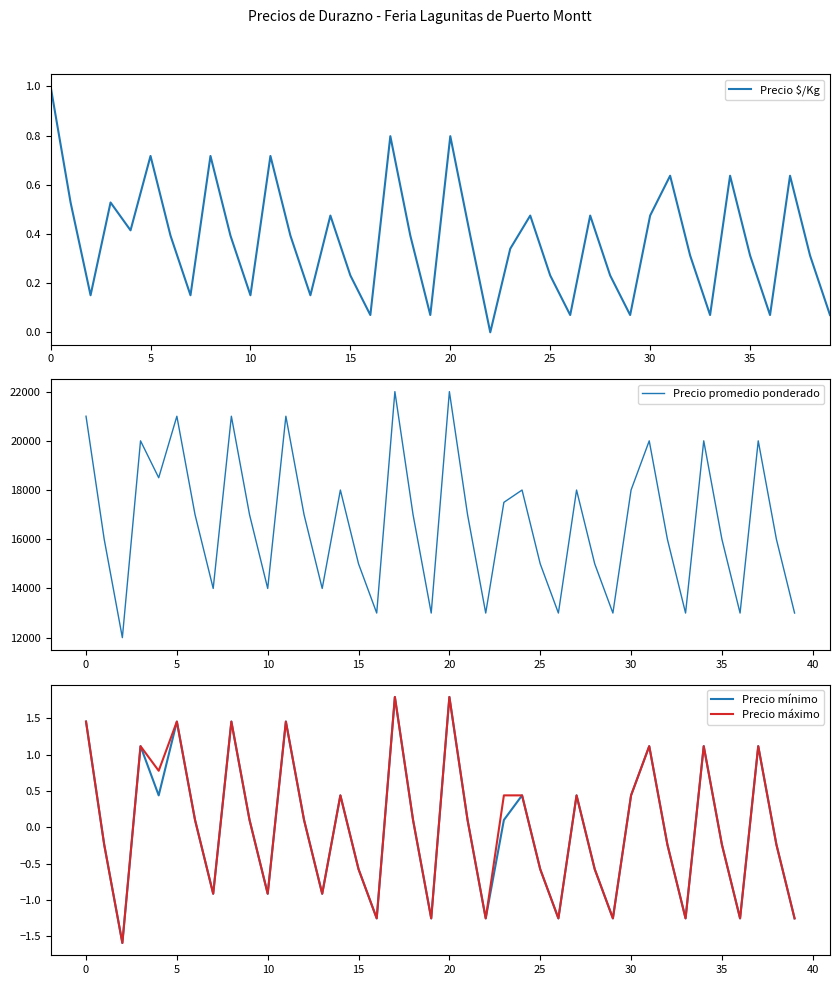

What is the label of the 24th point from the right?

16